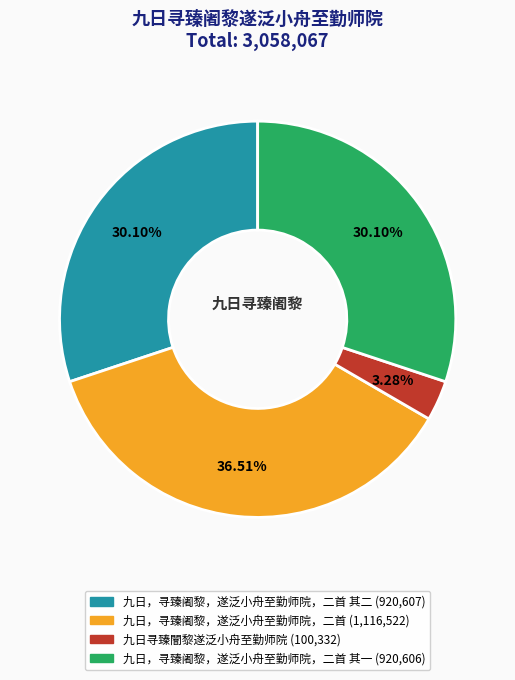

Is there any slice that represents more than half of the pie?

No